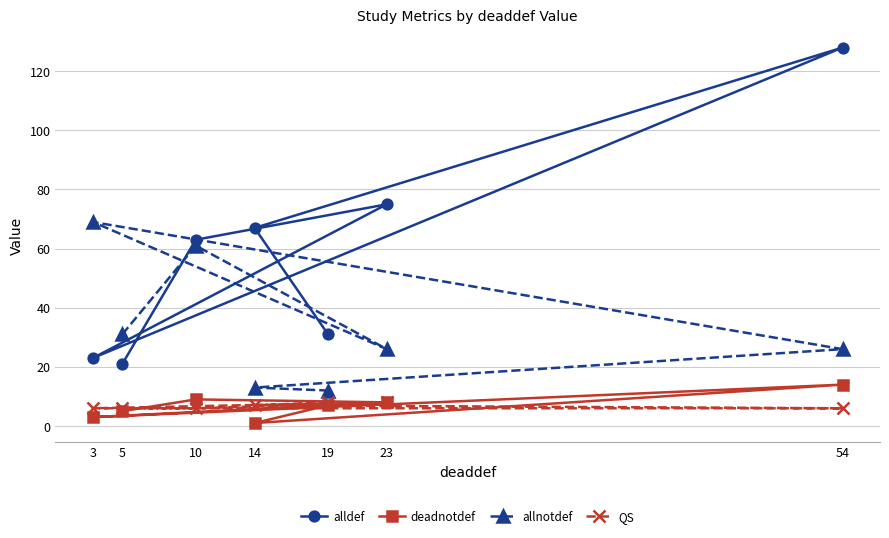

Which series has the widest spread of values?

alldef